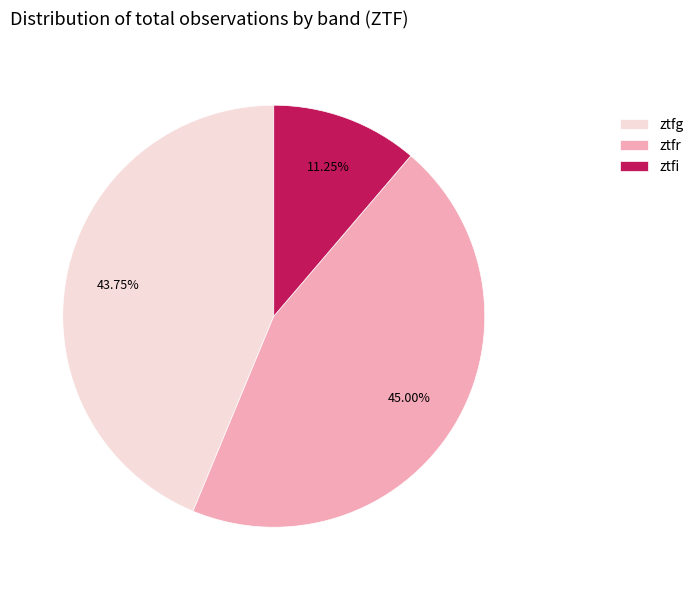

Does ztfi represent more than half of the total?

No